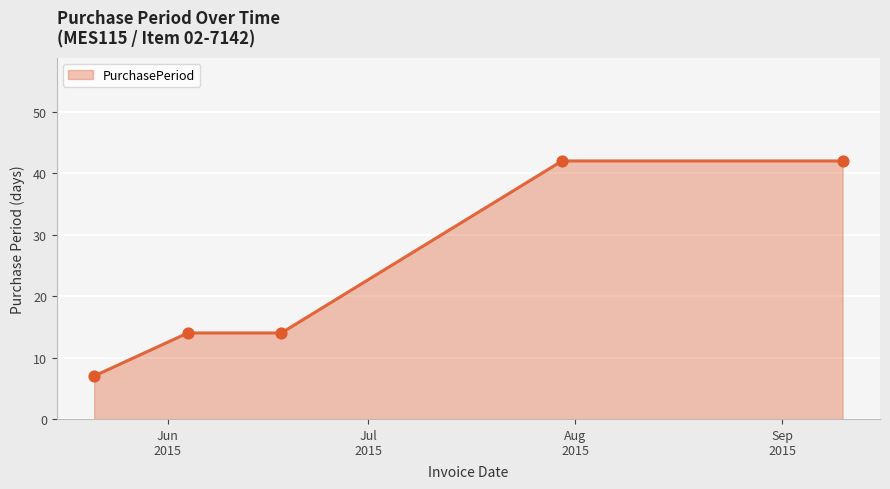

What is the maximum value shown in the chart?

42